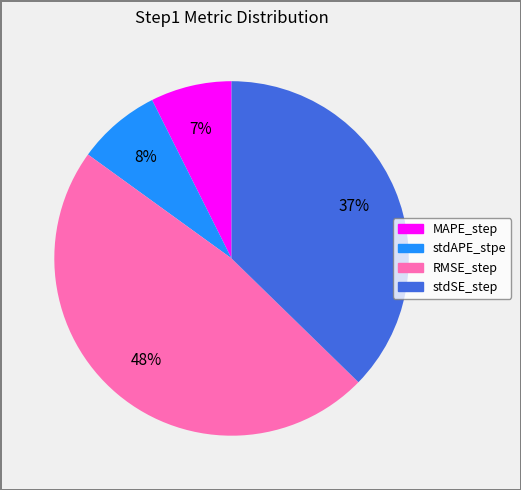

Which has a higher value, stdSE_step or stdAPE_stpe?

stdSE_step